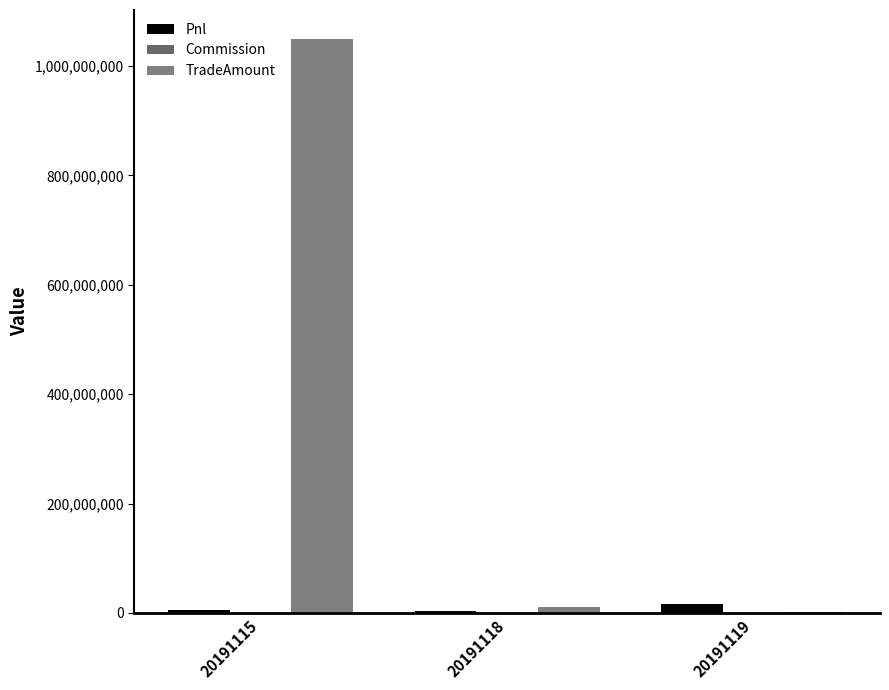

Is the value of Pnl at 20191115 greater than the value of TradeAmount at 20191119?

Yes